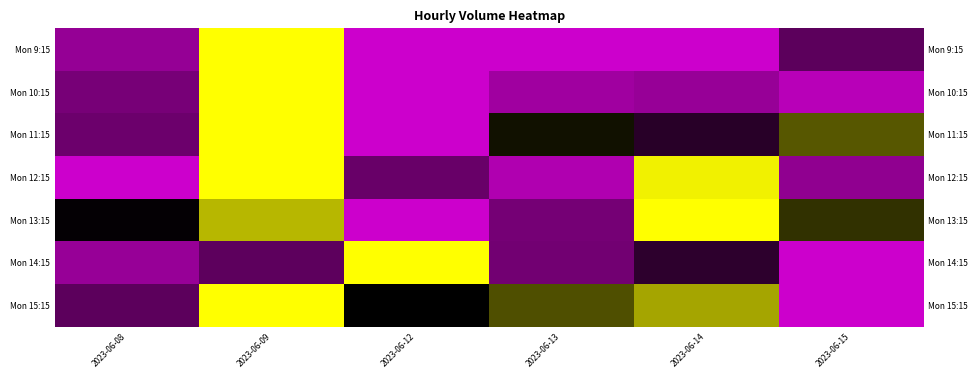

Rank the series at 2023-06-15 from lowest to highest value.

Mon 14:15, Mon 15:15, Mon 10:15, Mon 12:15, Mon 9:15, Mon 13:15, Mon 11:15